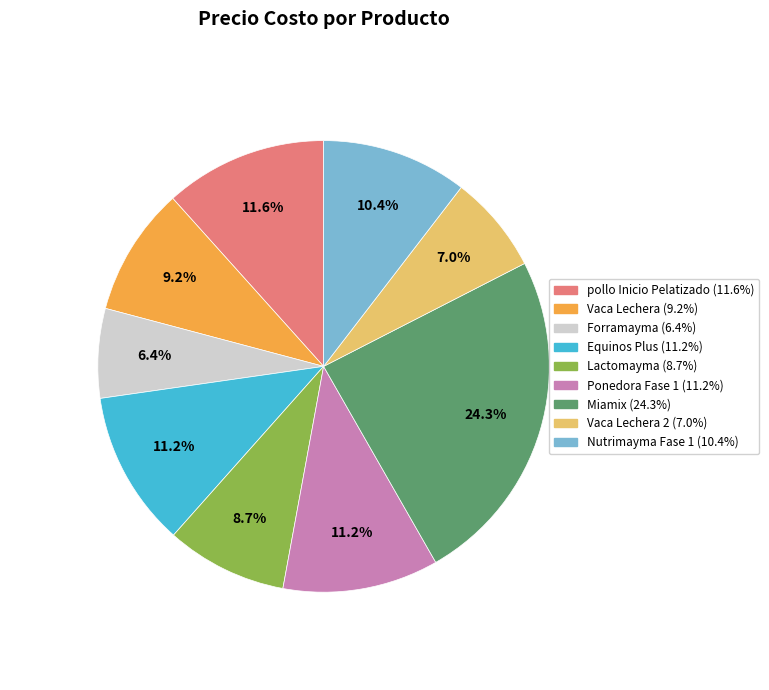

Is there any slice that represents more than half of the pie?

No